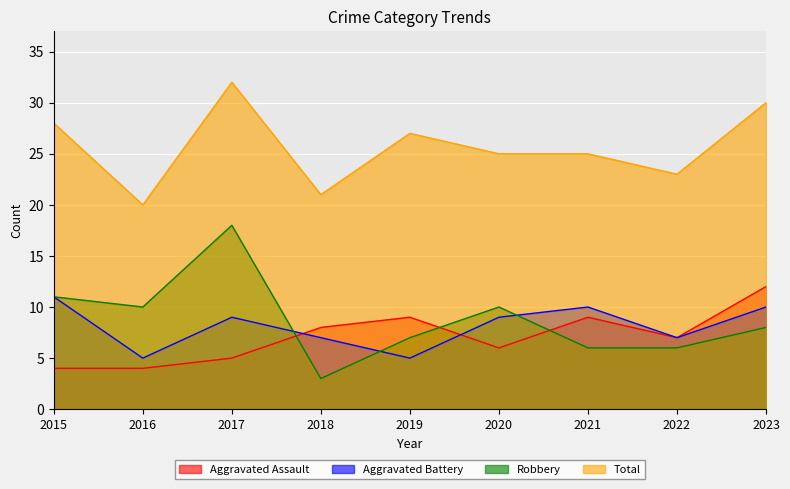

What is the maximum value for Aggravated Battery?

11